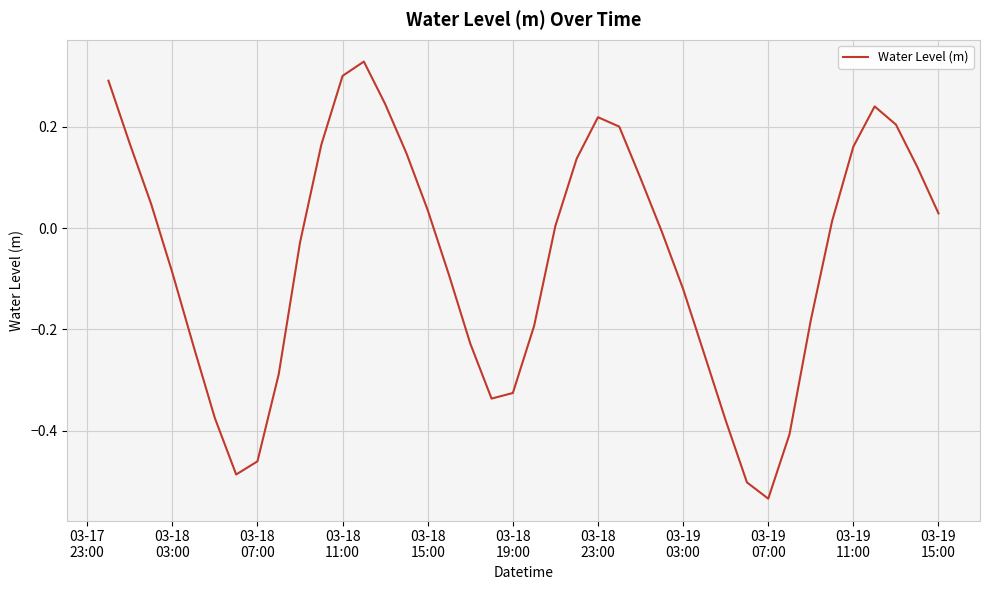

What is the difference between the maximum and minimum values?

0.9